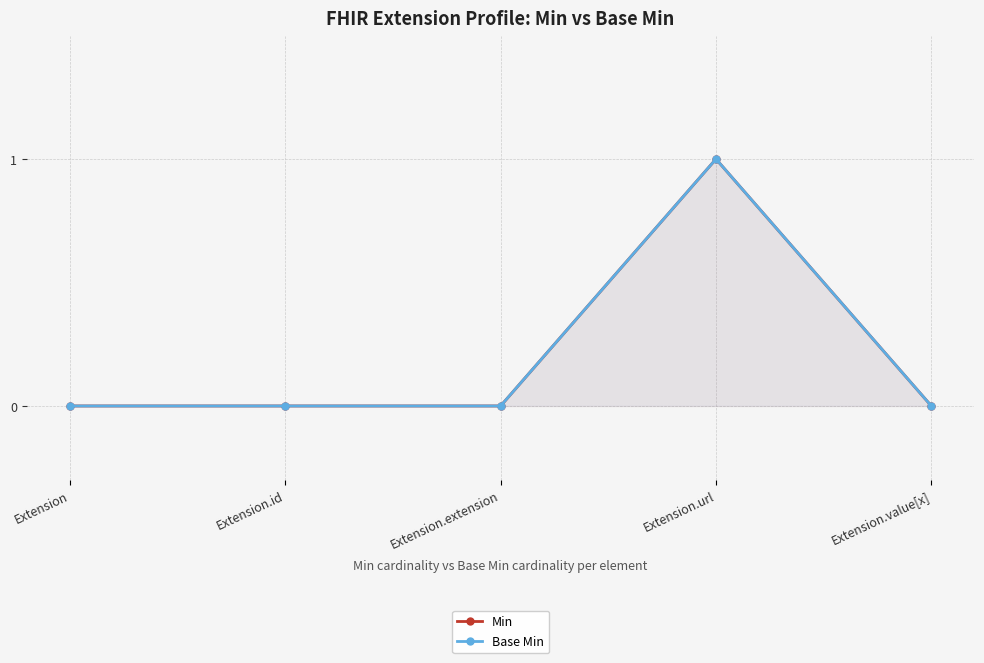

Between Extension.url and Extension, which is larger?

Extension.url